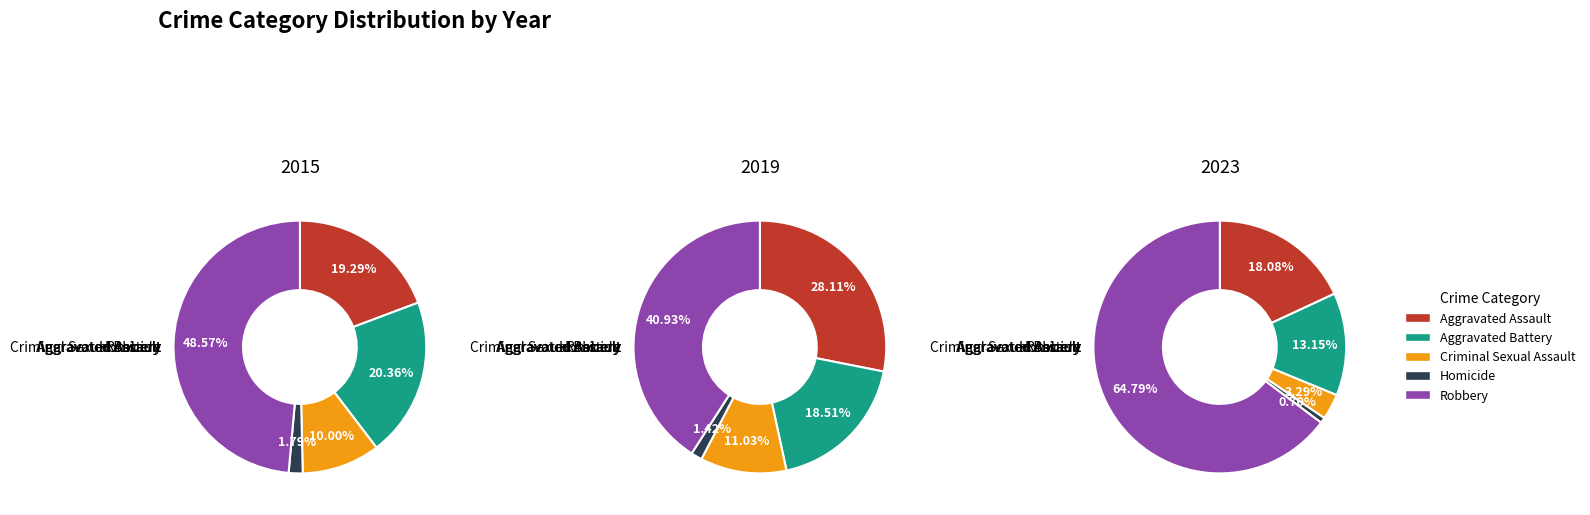

Is the sum of Aggravated Battery and Criminal Sexual Assault greater than half?

No